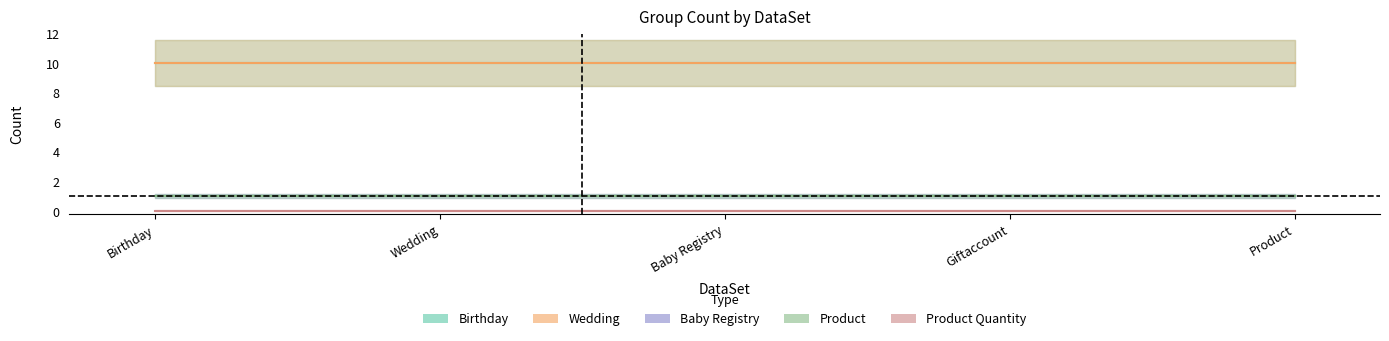

What is the maximum value shown in the chart?

10